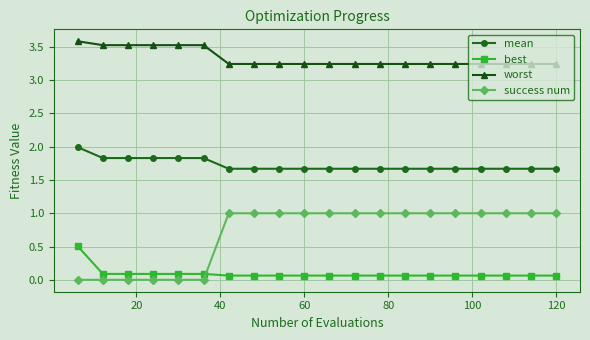

What is the average value of the worst series?

3.3